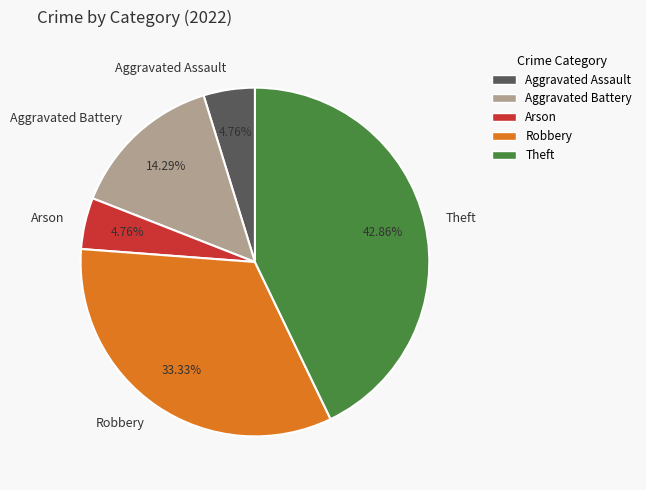

Which has a higher value, Theft or Arson?

Theft